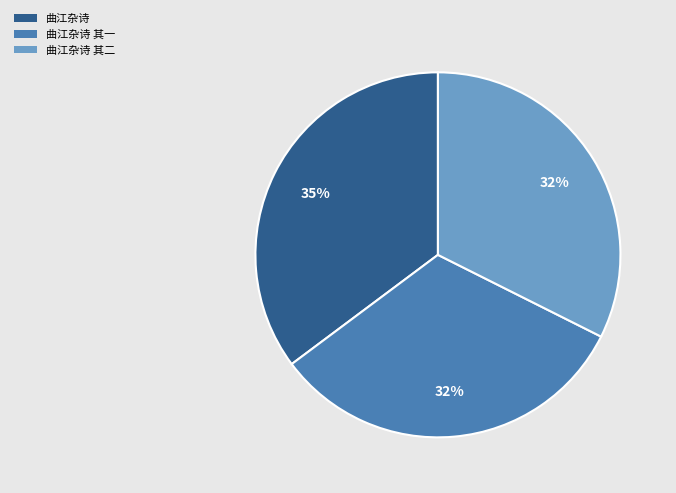

What percentage is the 曲江杂诗 其二 slice, to the nearest percent?

32%